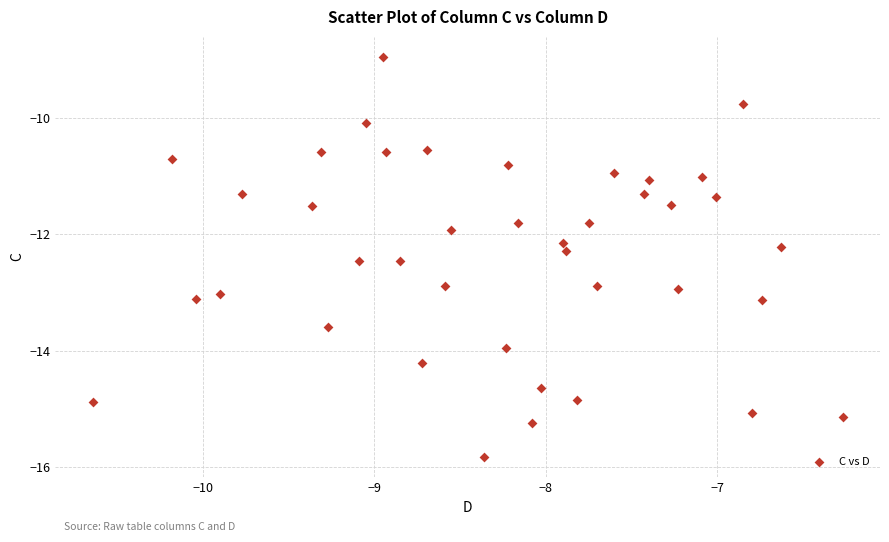

What is the range of X values (max minus min)?

4.4